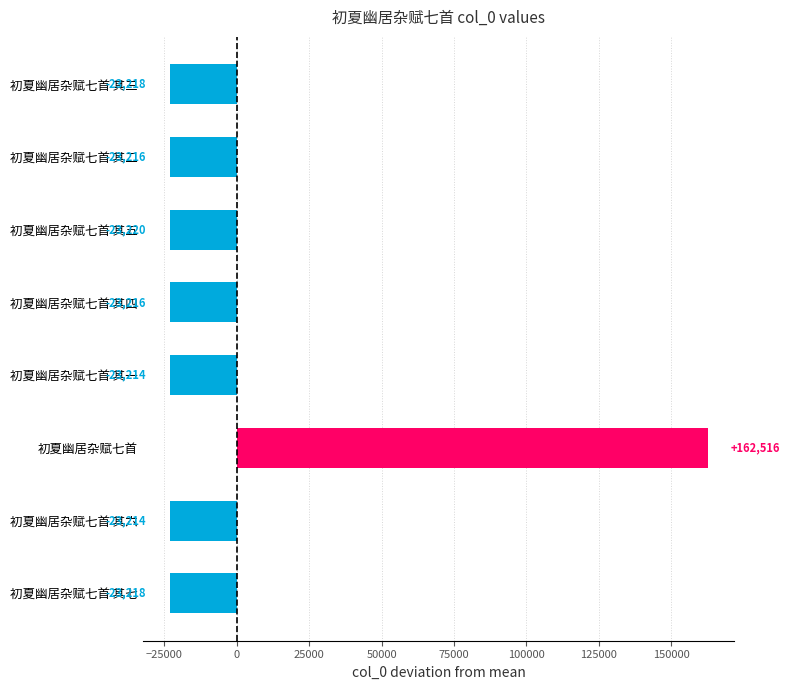

How many bars are there in total?

8